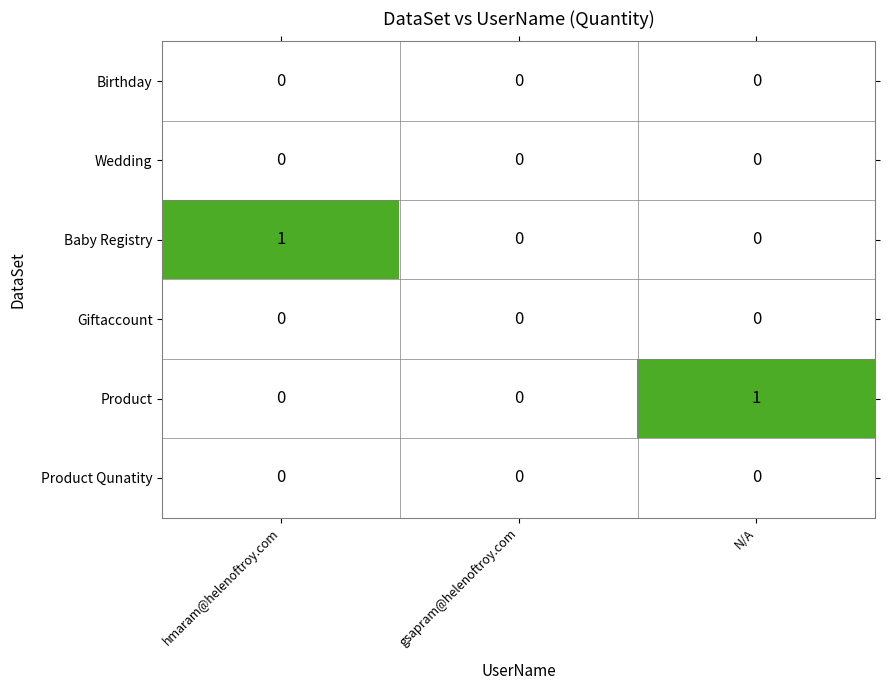

Which category has the highest value in the Product series?

N/A